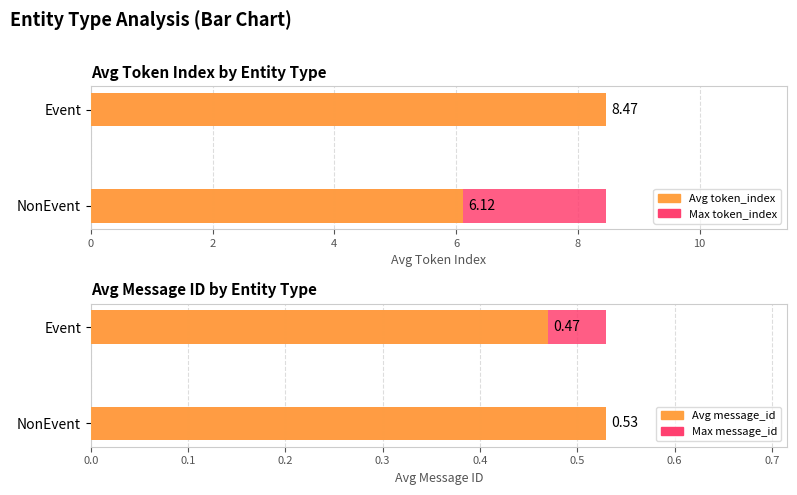

What are all the series names shown in the legend?

Max token_index, Avg token_index, Max message_id, Avg message_id